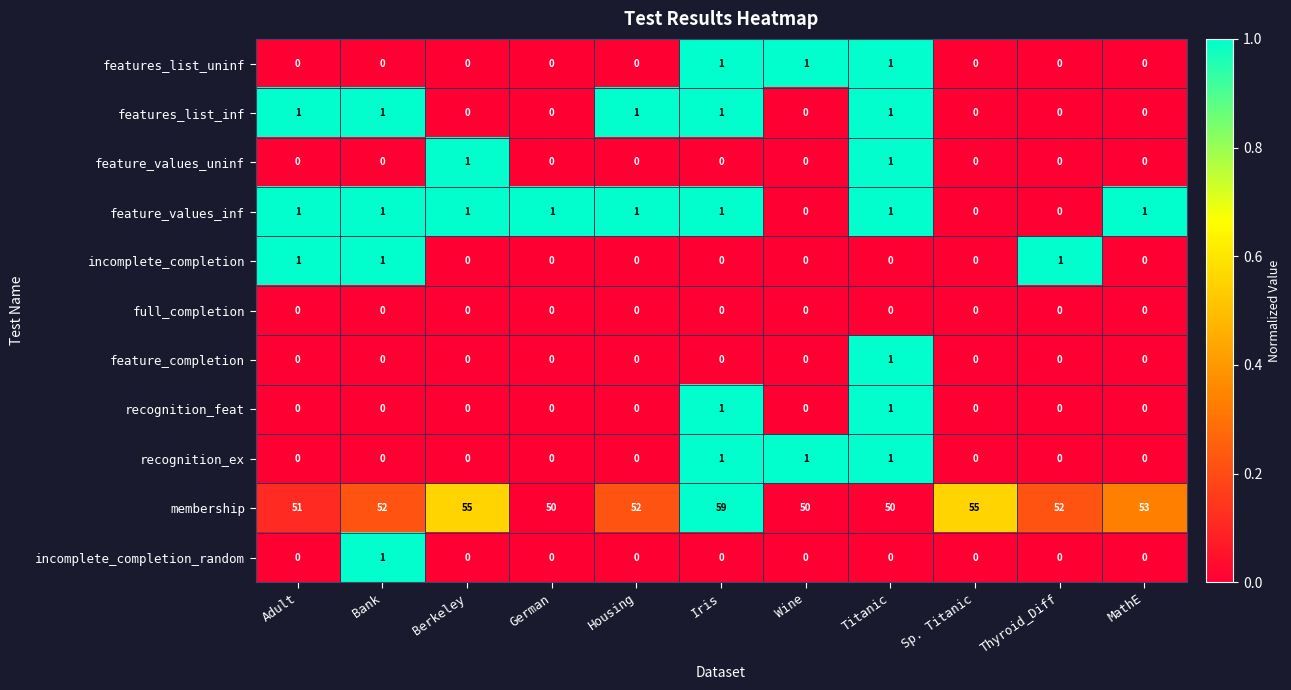

The recognition_feat series shows 1 at Adult. True or false?

False